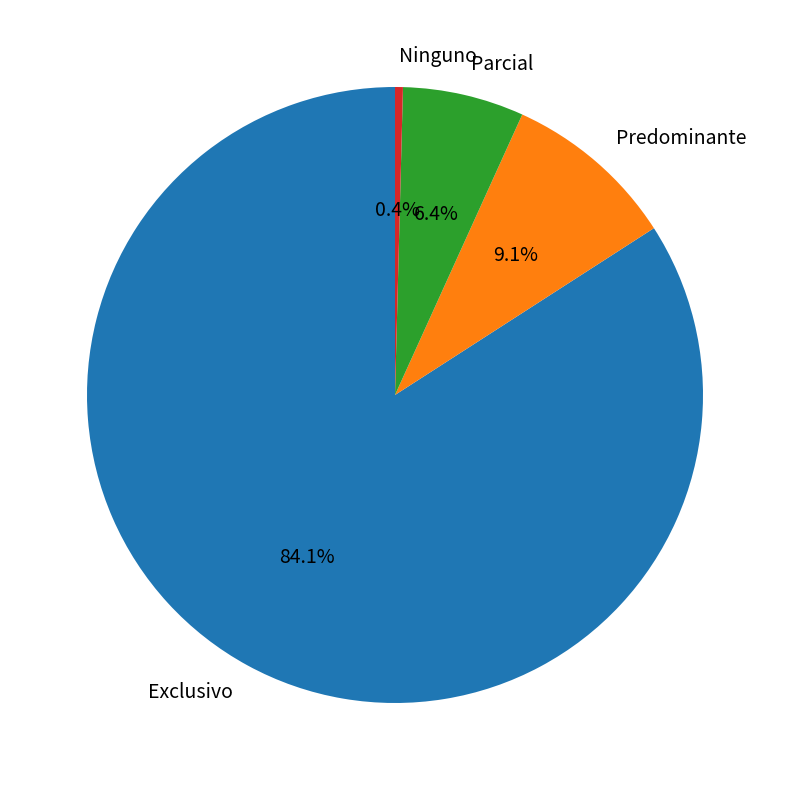

Is it true that Predominante is 1% of the pie?

False